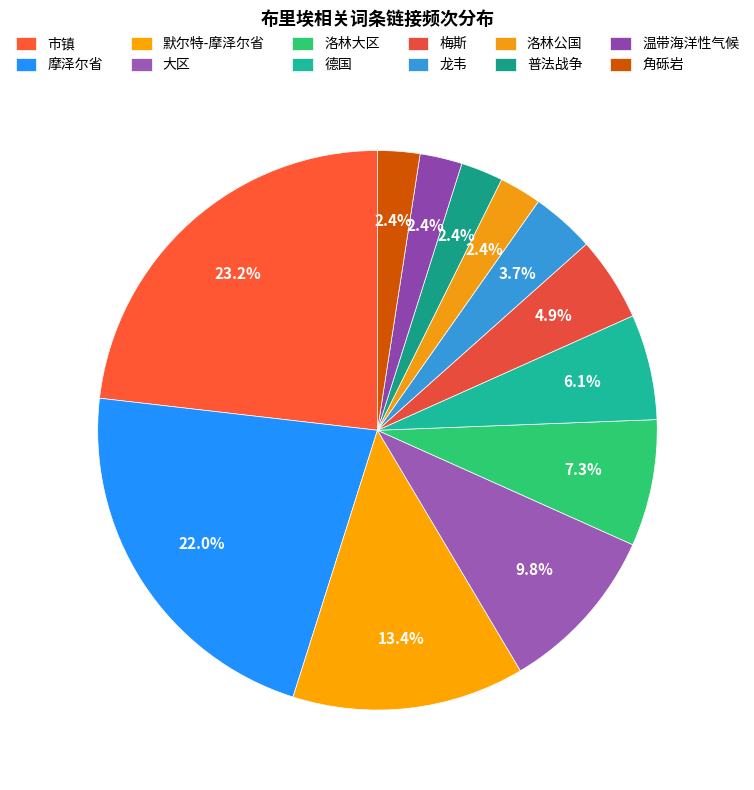

To the nearest percent, what is the combined percentage of 默尔特-摩泽尔省 and 摩泽尔省?

35%